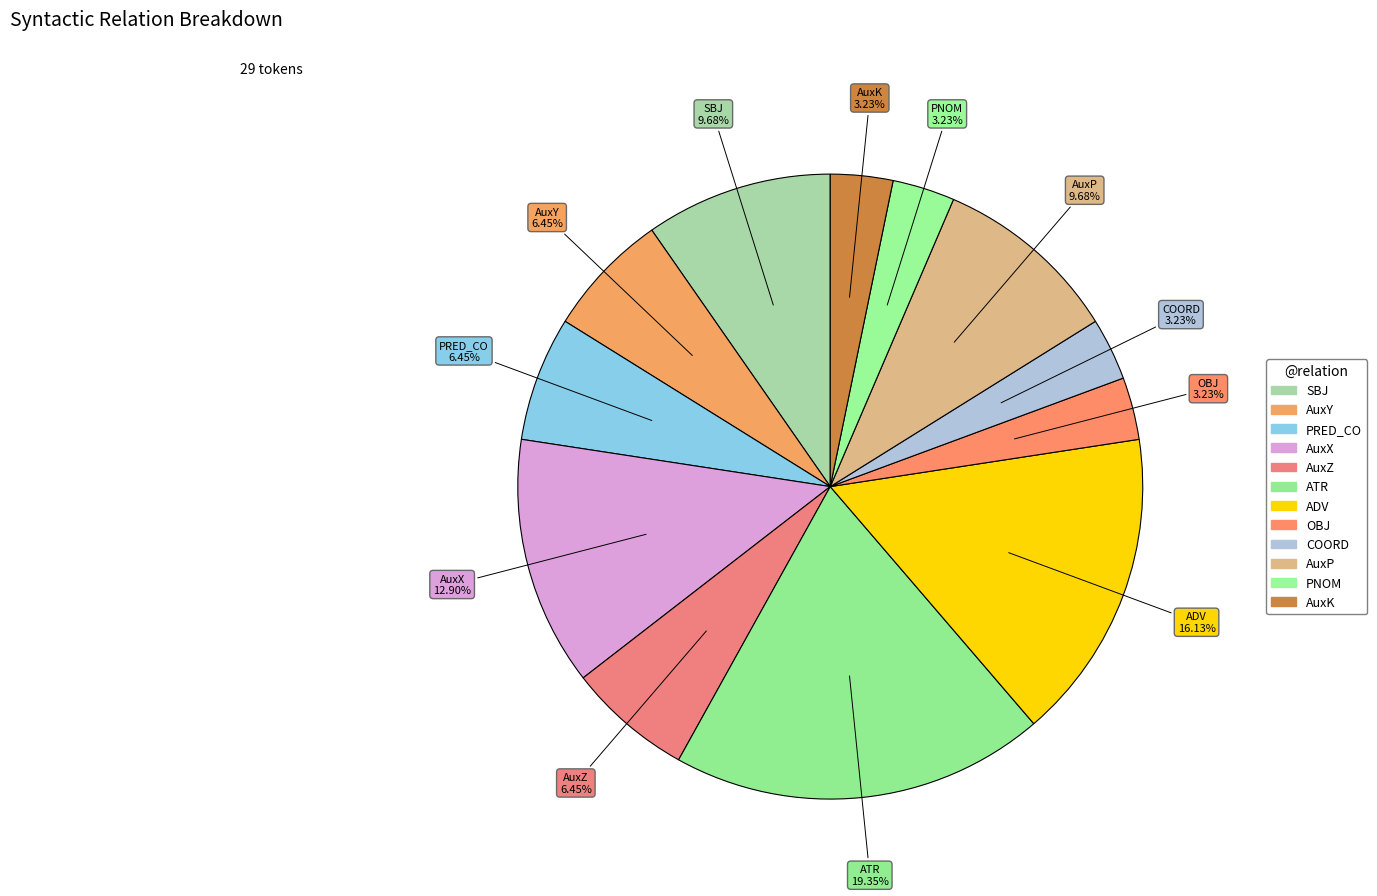

How many segments does this pie chart have?

12